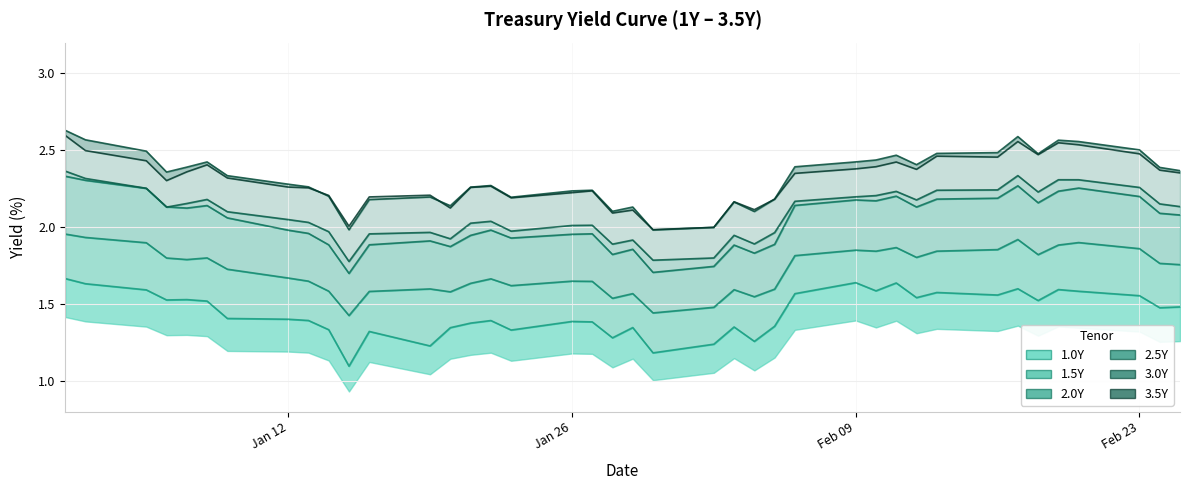

What is the difference between the maximum and minimum values in the 1.0Y series?

0.6